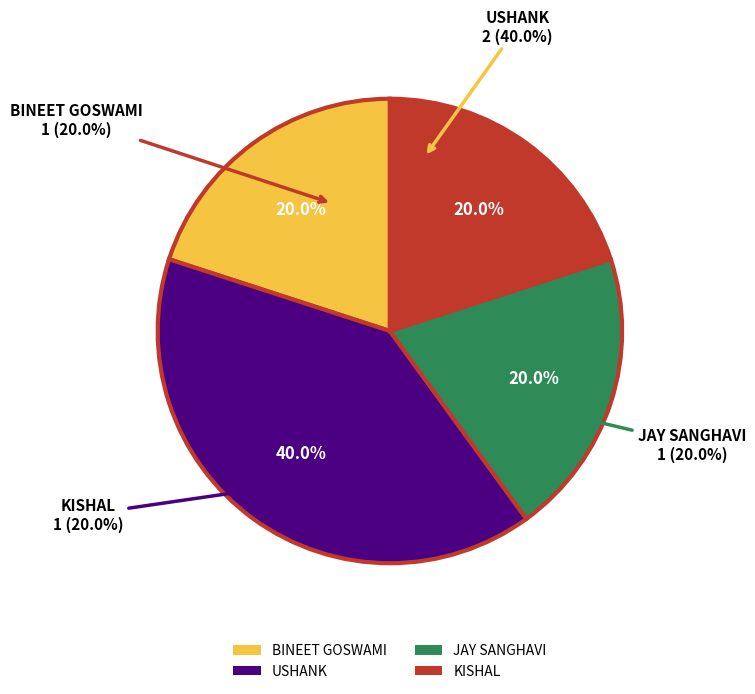

To the nearest percent, what portion does USHANK represent?

40%